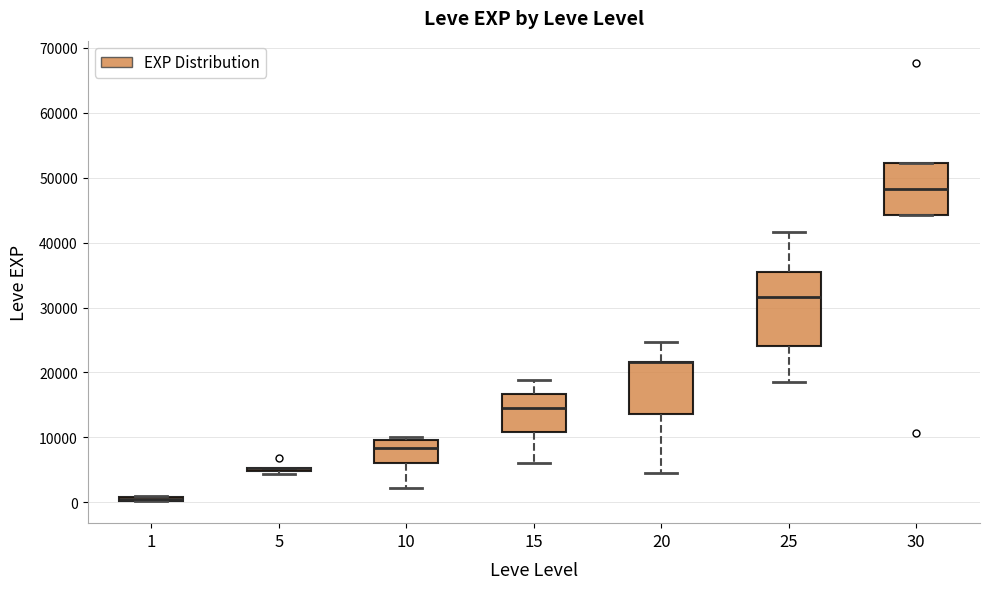

Which box is the tallest, from its lower edge to its upper edge?

25